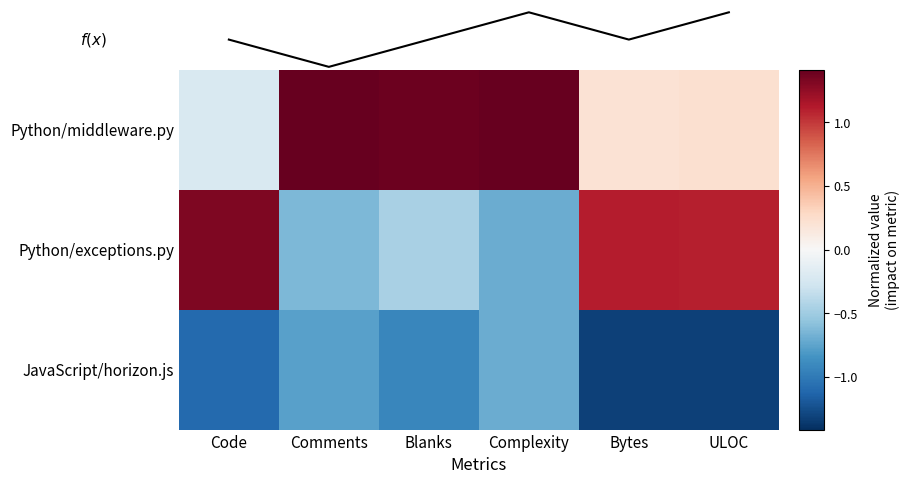

Which category has the highest value in the Python/exceptions.py series?

Code